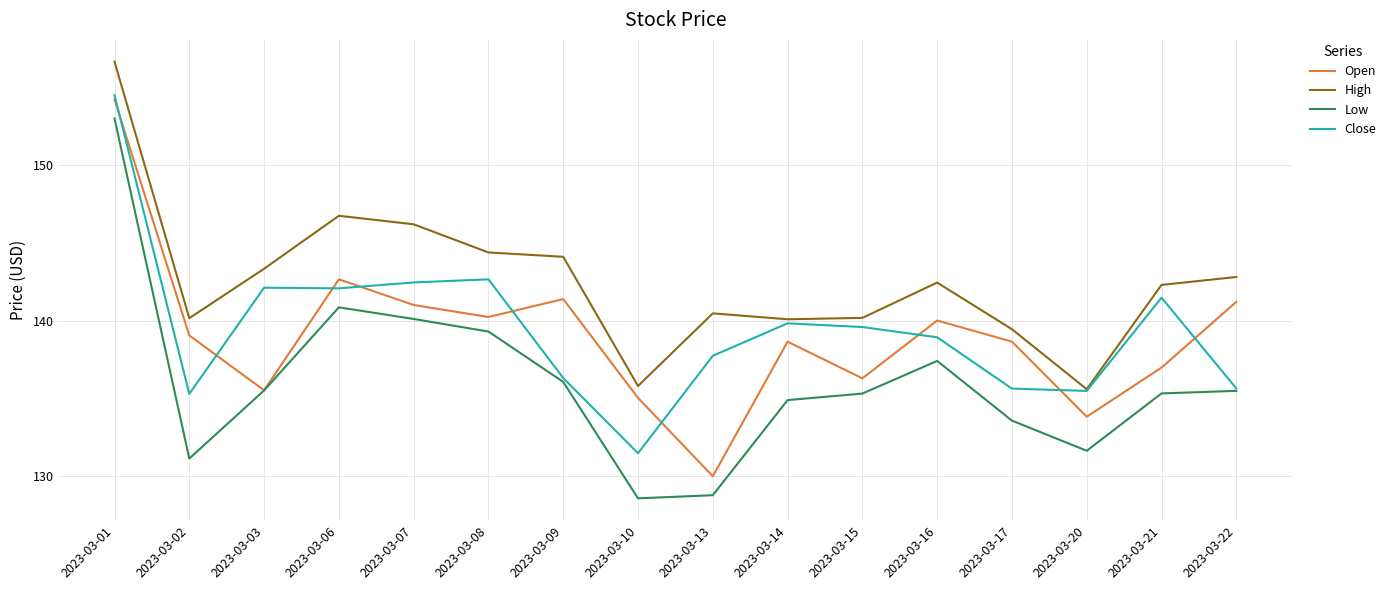

In Close, how many points are lower than both neighbors (excluding endpoints)?

4